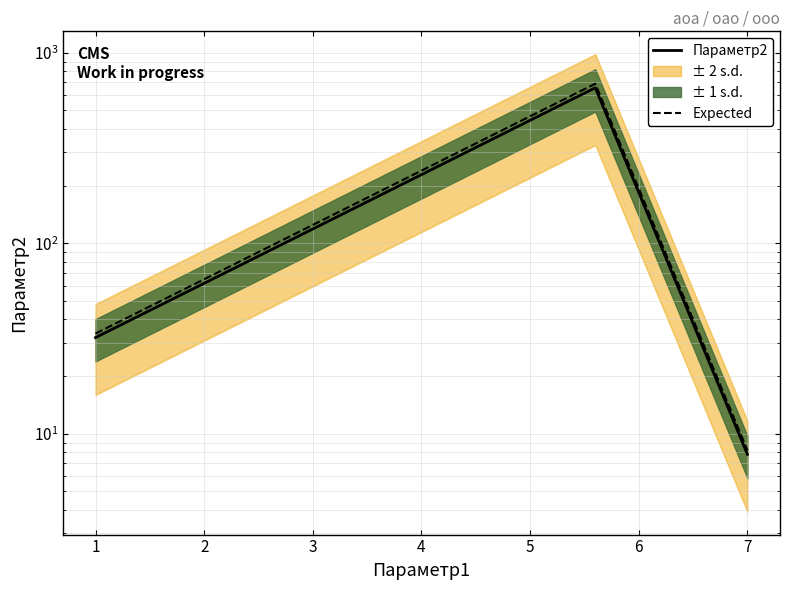

Does the chart display data point markers on the line(s)?

No